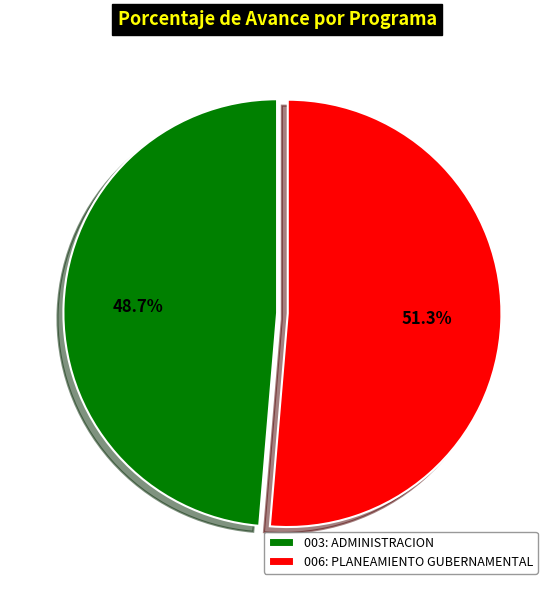

Is 003: ADMINISTRACION the majority of the pie?

No